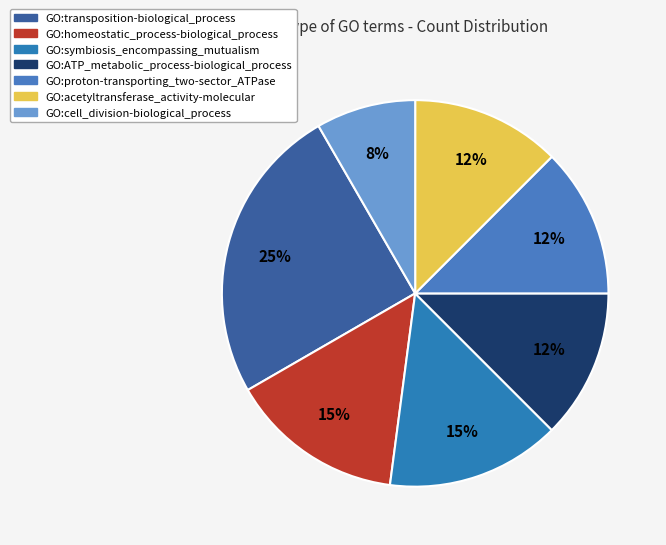

How many slices are in this pie chart?

7